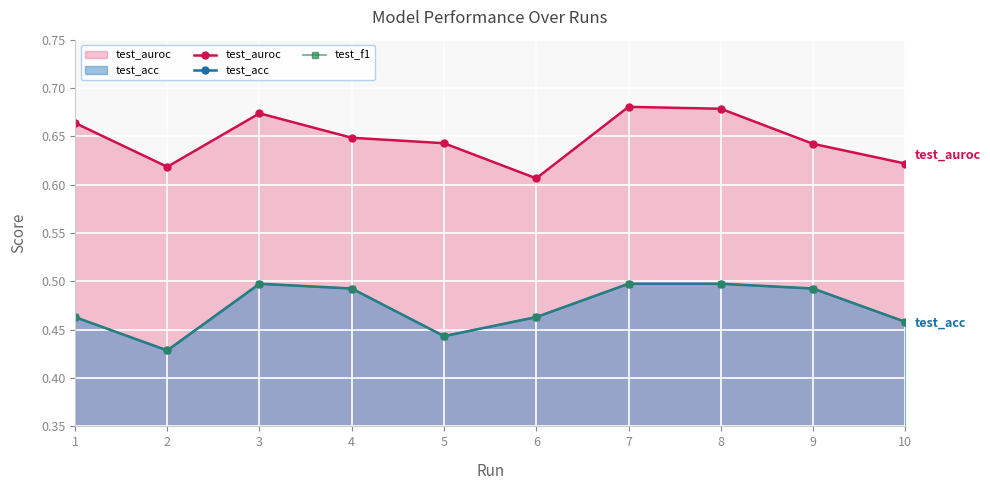

At 9, list the series in order from smallest to largest.

test_acc, test_f1, test_auroc